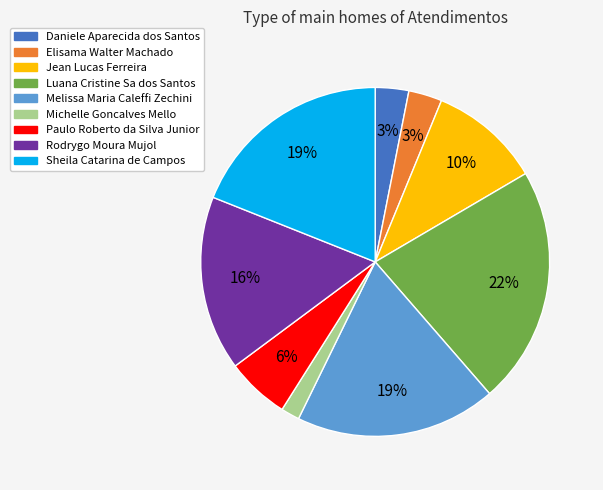

Is it true that Luana Cristine Sa dos Santos is 22% of the pie?

True